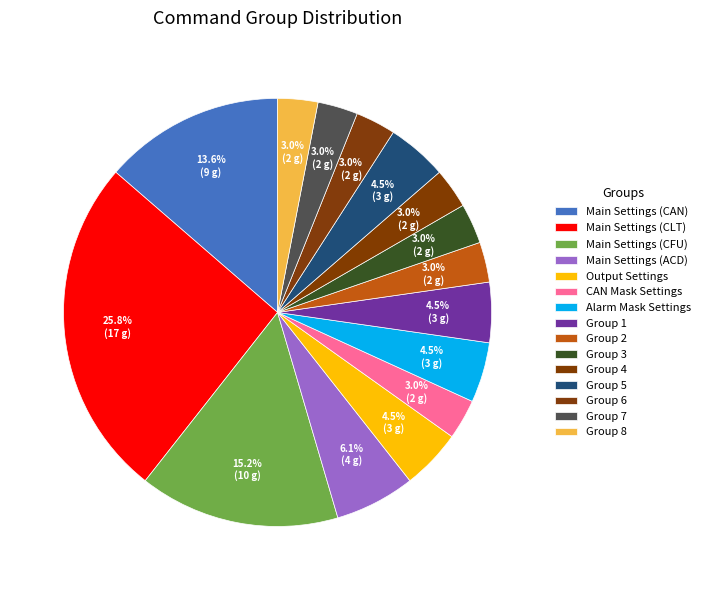

Is it true that Group 4 is 15% of the pie?

False